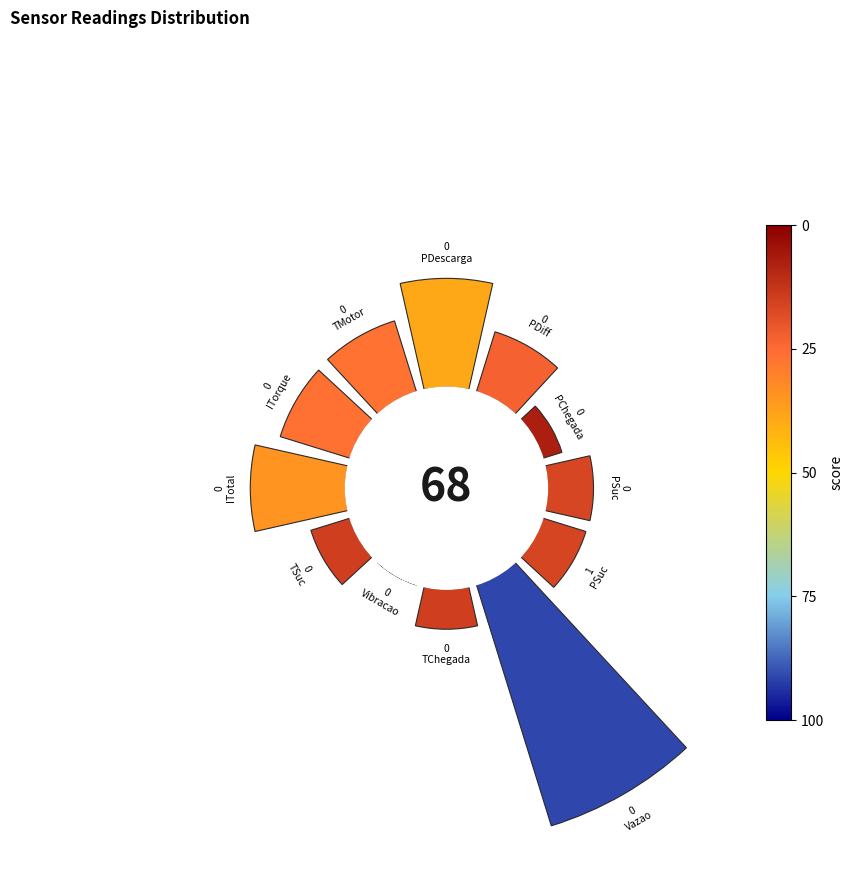

True or false: 0_PDescarga accounts for 13% of the total.

True